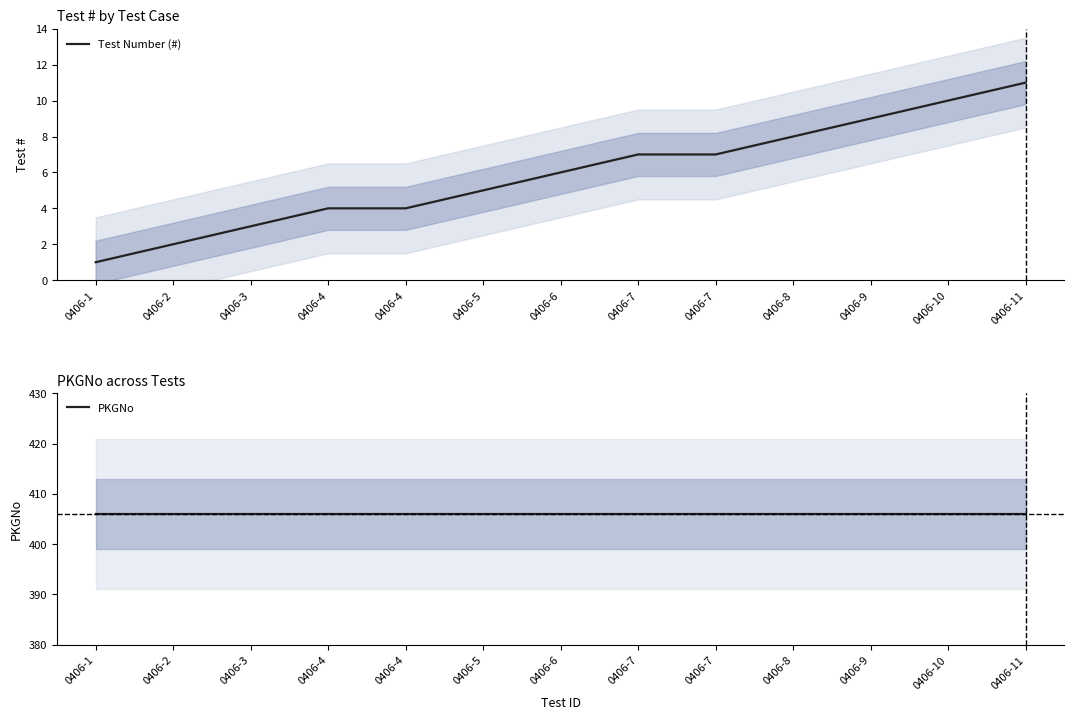

At which label is PKGNo closest to 406?

0406-1